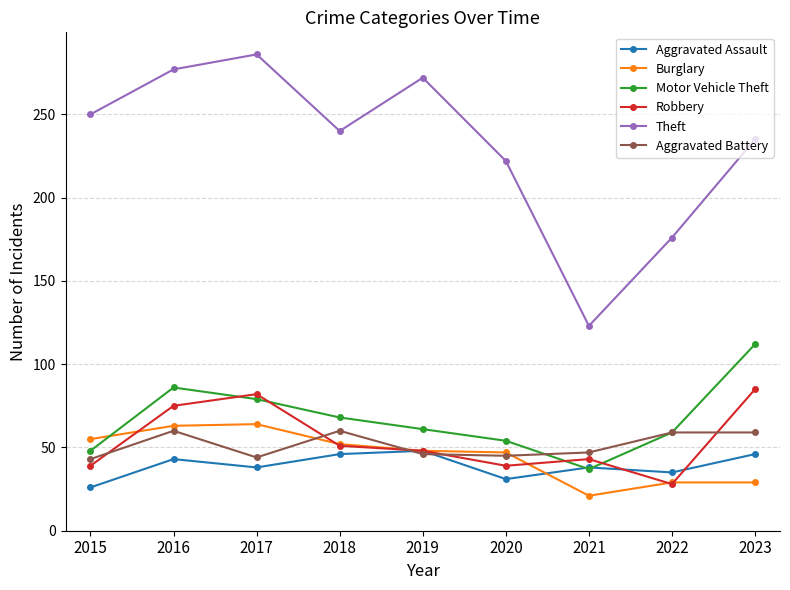

What is the value of the Robbery point at the 7th from the left?

43